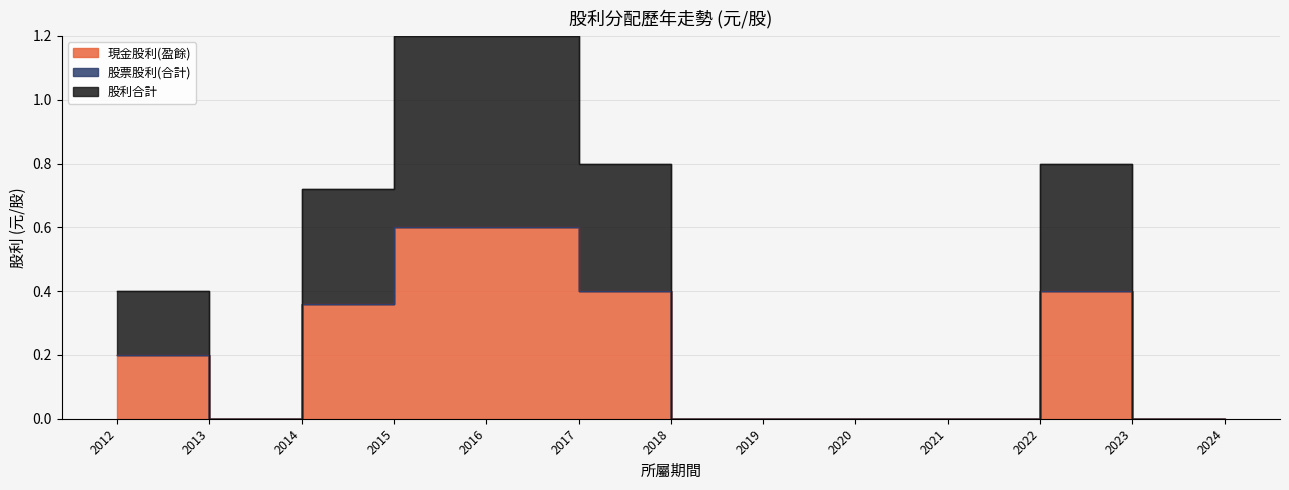

How many interior local valleys does the 股利合計 series have?

1